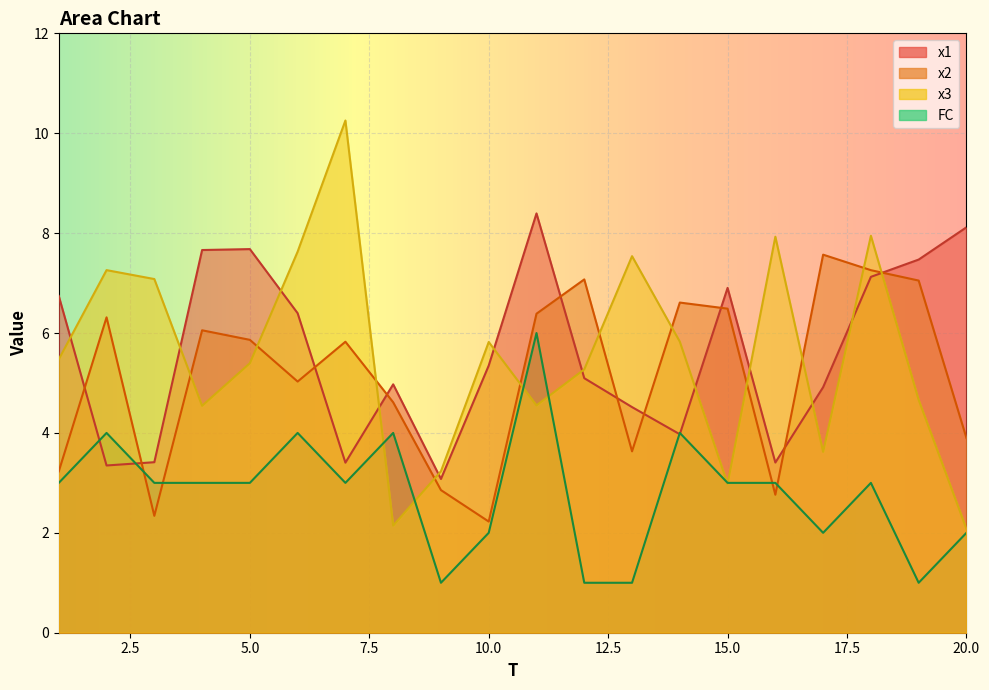

The FC series shows 5.0 at 5. True or false?

False